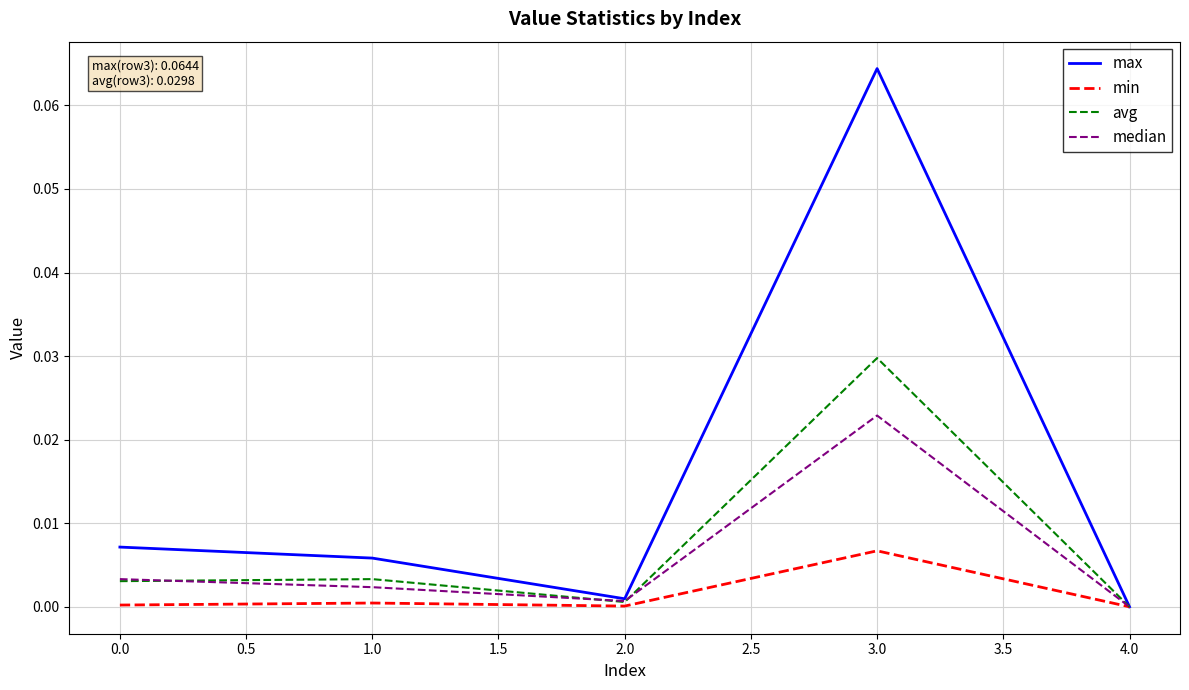

Is the value of median at 1.0 greater than the value of avg at 2.0?

Yes